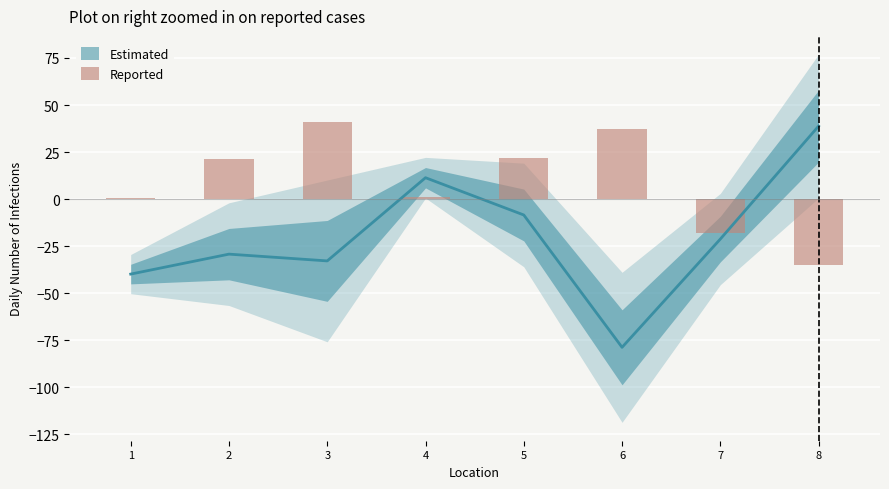

Which category has the highest value across all series?

3